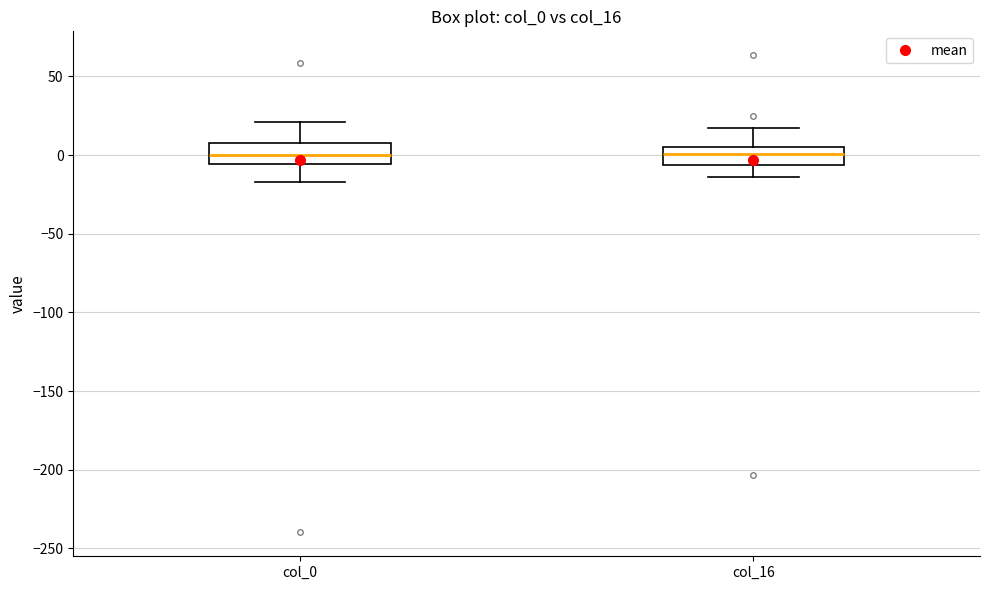

Reading left to right, read every box against the y-axis: the position of its median line, the range the box covers, and the ends of its whiskers. The values are not printed on the chart, so give them approximately, as read against the axis.

col_0: median 0, box -5 to 10, whiskers -15 to 20
col_16: median 0, box -5 to 5, whiskers -15 to 15